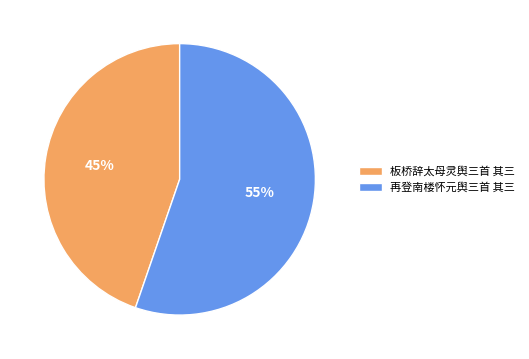

How many segments does this pie chart have?

2